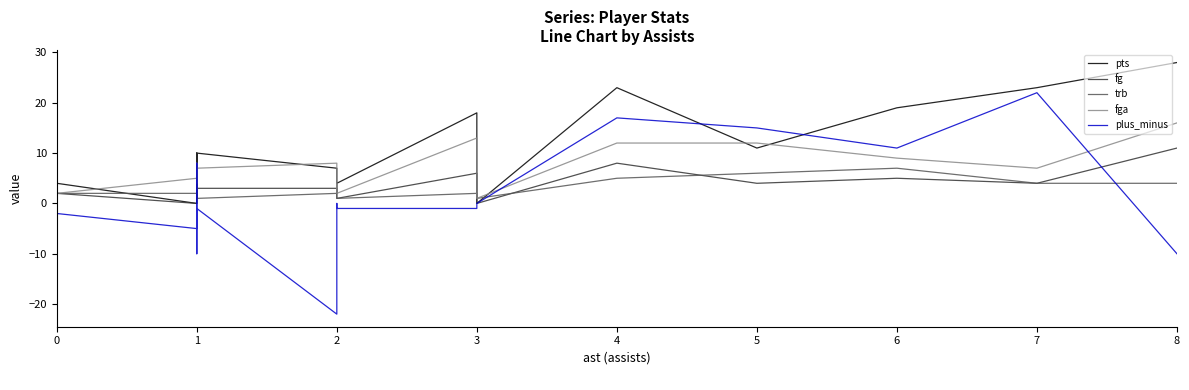

True or false: fg and pts intersect in this chart.

True